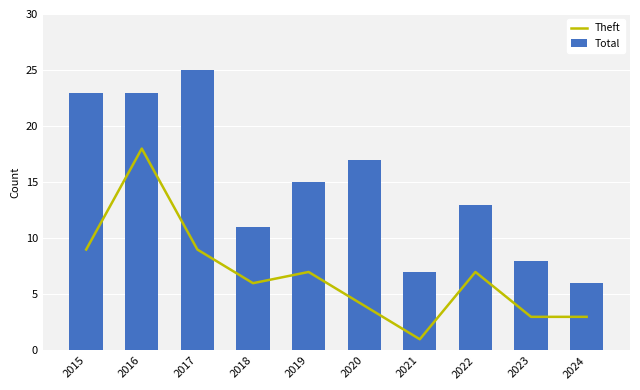

What value does the Theft series have at 2024, to the nearest 5?

5